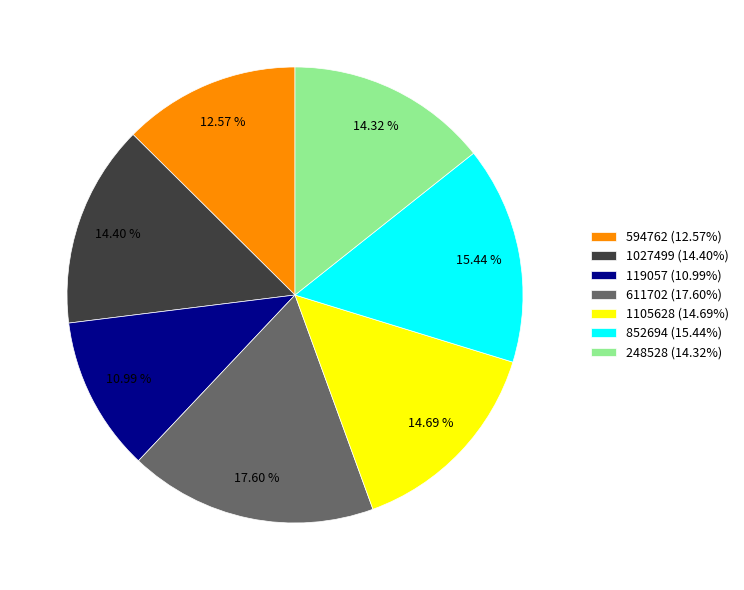

True or false: 119057 accounts for 11% of the total.

True